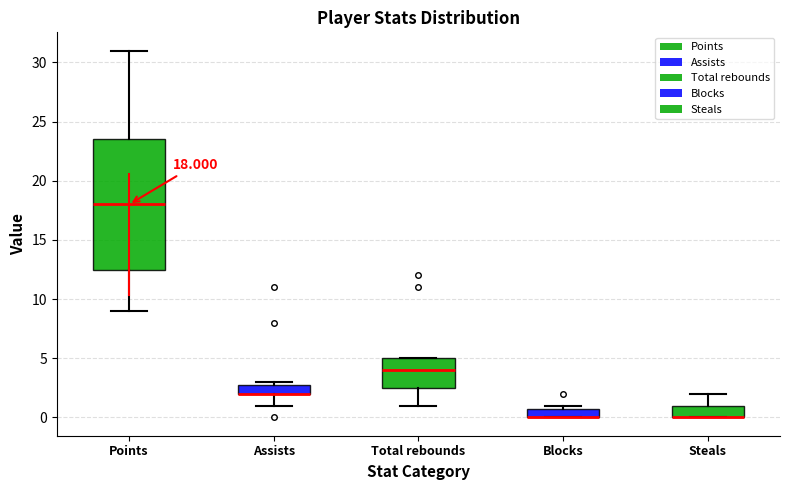

Comparing the boxes themselves (not the whiskers), which one is the tallest?

Points